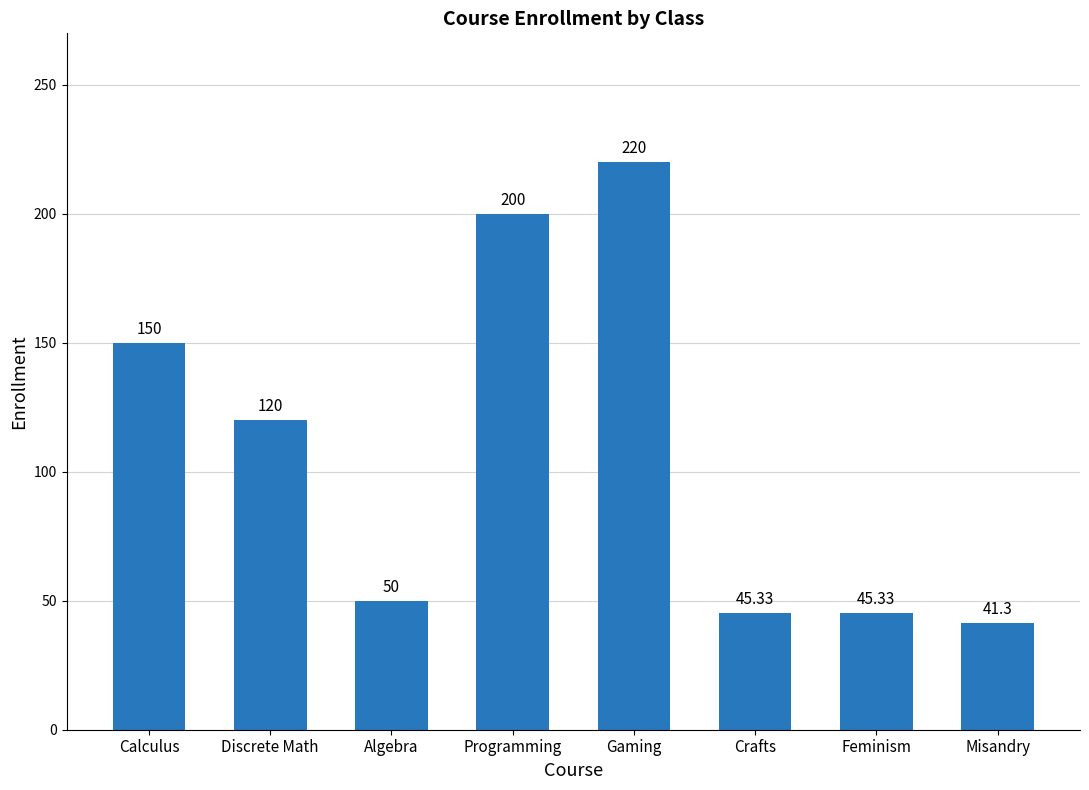

What is the sum of the values at Crafts and Programming?

245.3